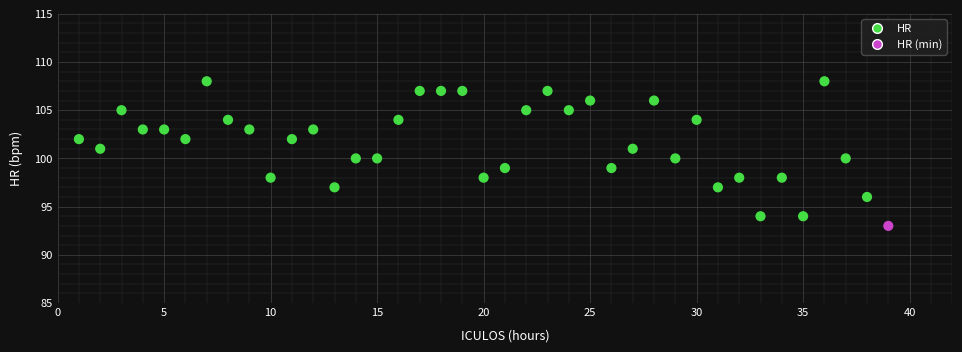

What is the range of Y values (max minus min)?

15